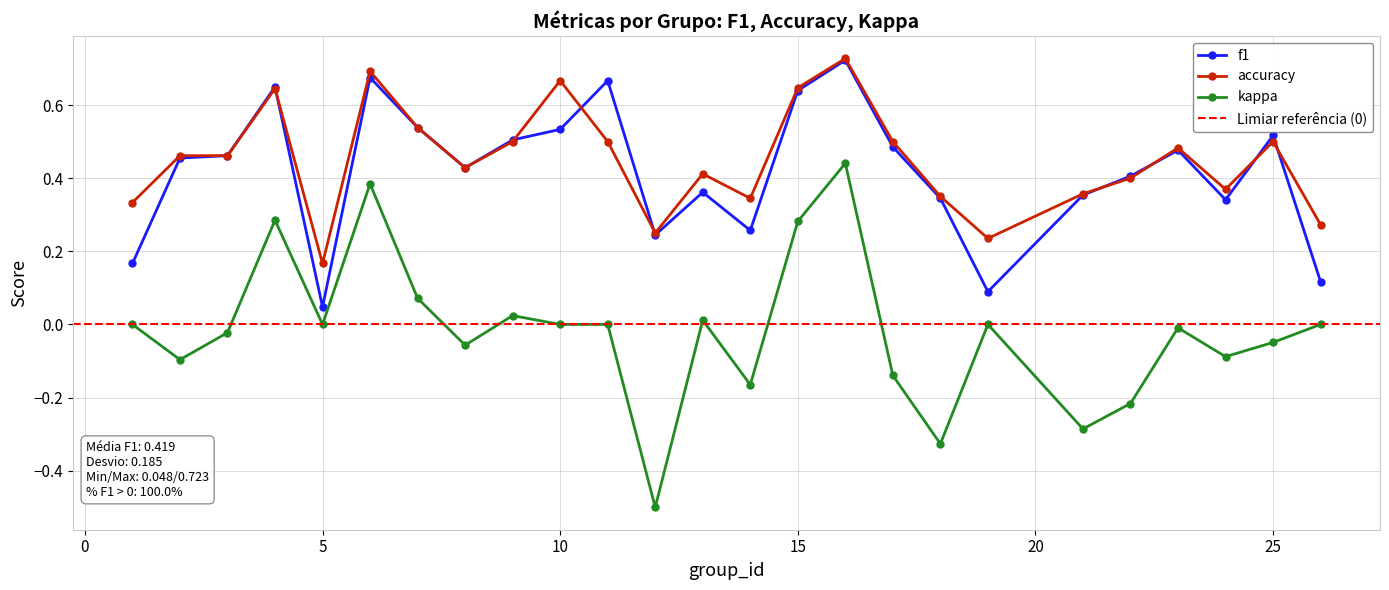

What is the difference between the maximum and minimum values in the f1 series?

0.7